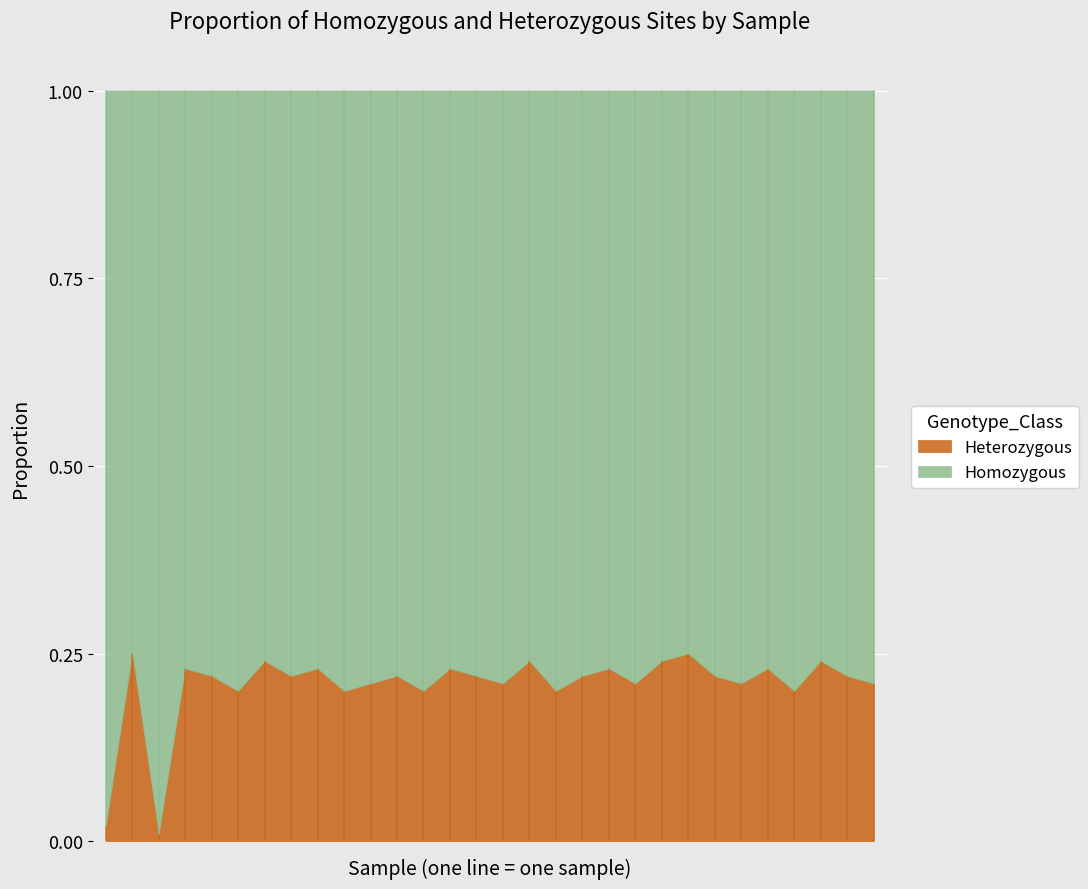

True or false: Heterozygous and Homozygous intersect in this chart.

False